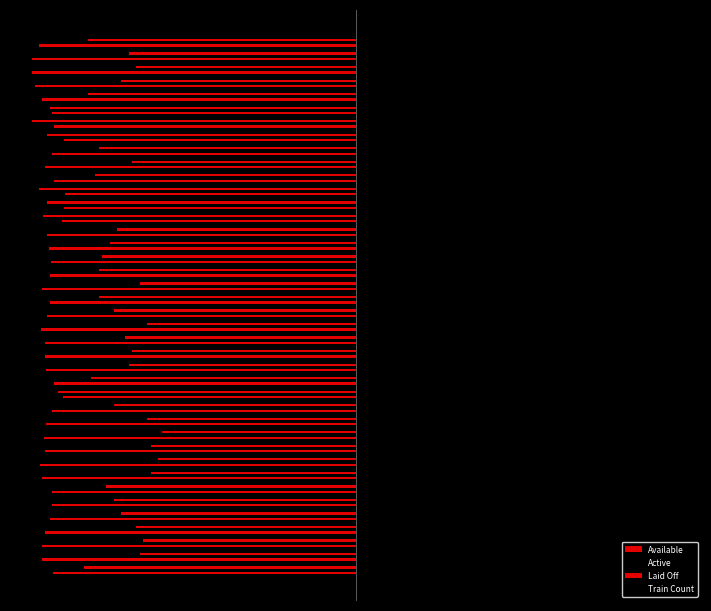

What is the difference between the maximum and minimum values in the Active series?

8.4